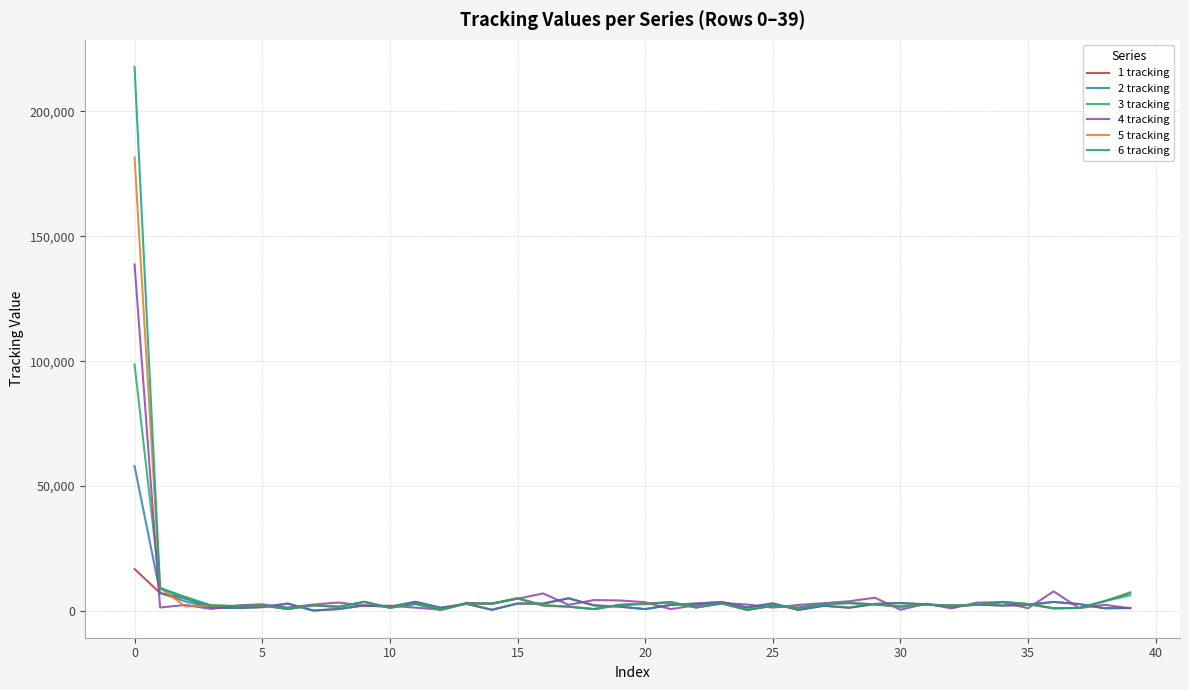

The value of 5 tracking at 0 is 181572. True or false?

True